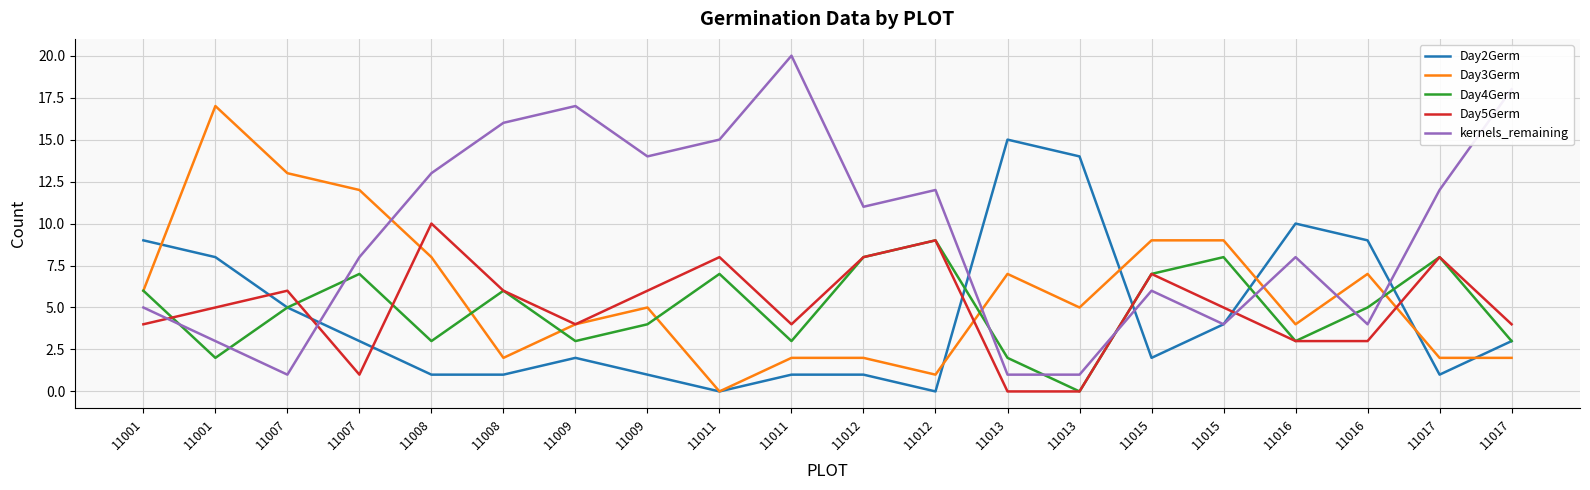

Does the chart have visible grid lines?

Yes